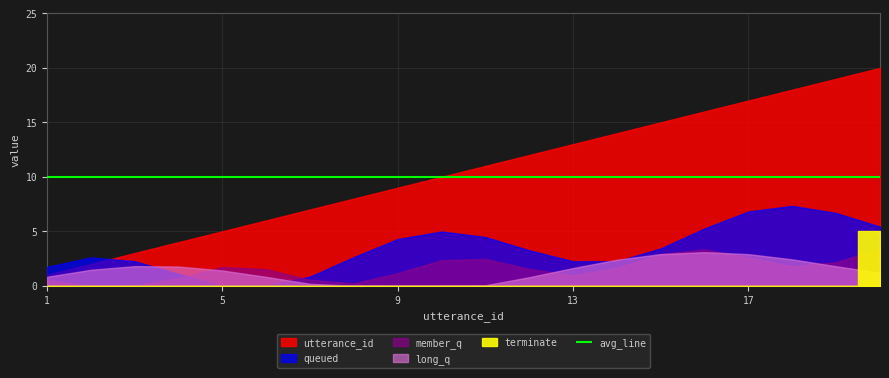

True or false: utterance_id and terminate intersect in this chart.

False